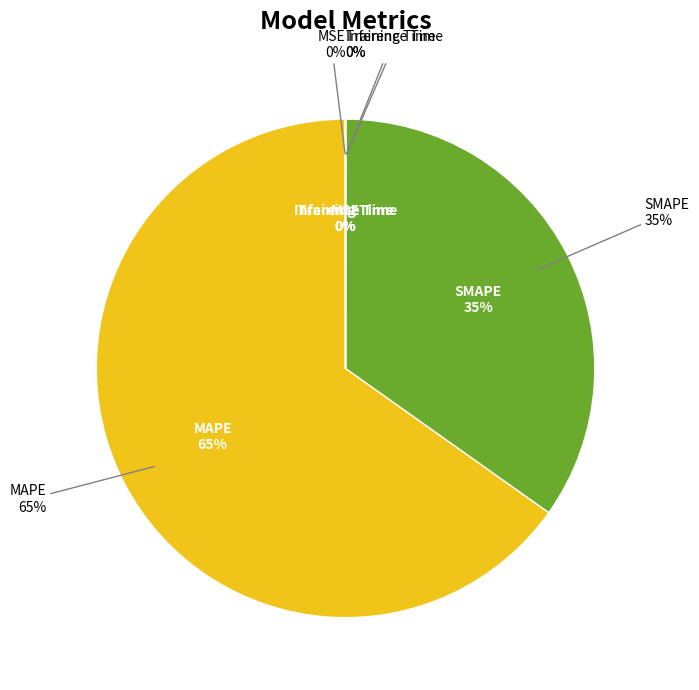

Count the number of slices in the pie.

5